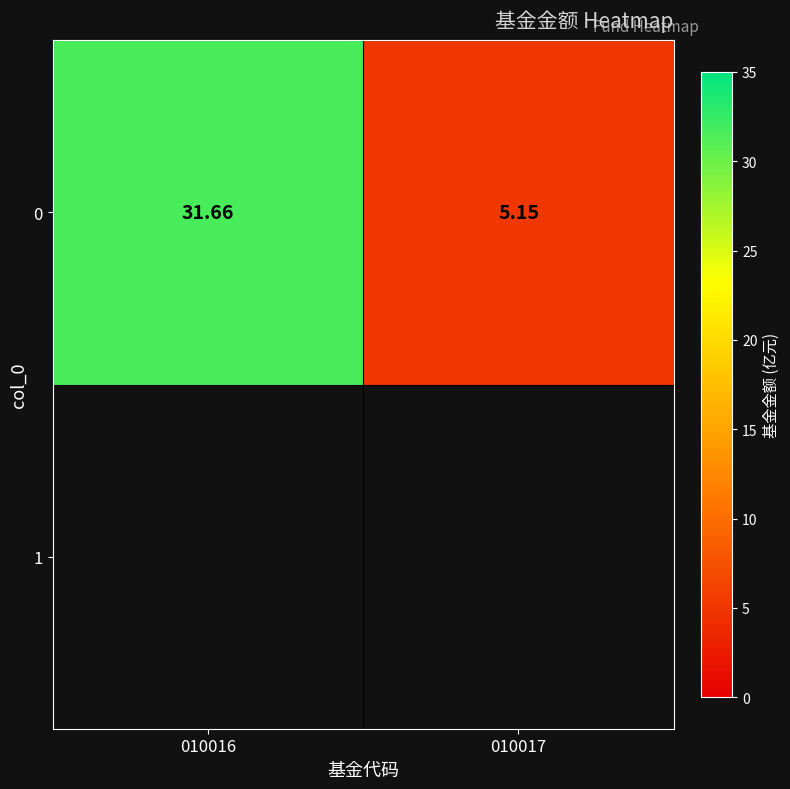

True or false: the data shows 50.0 at 010016.

False